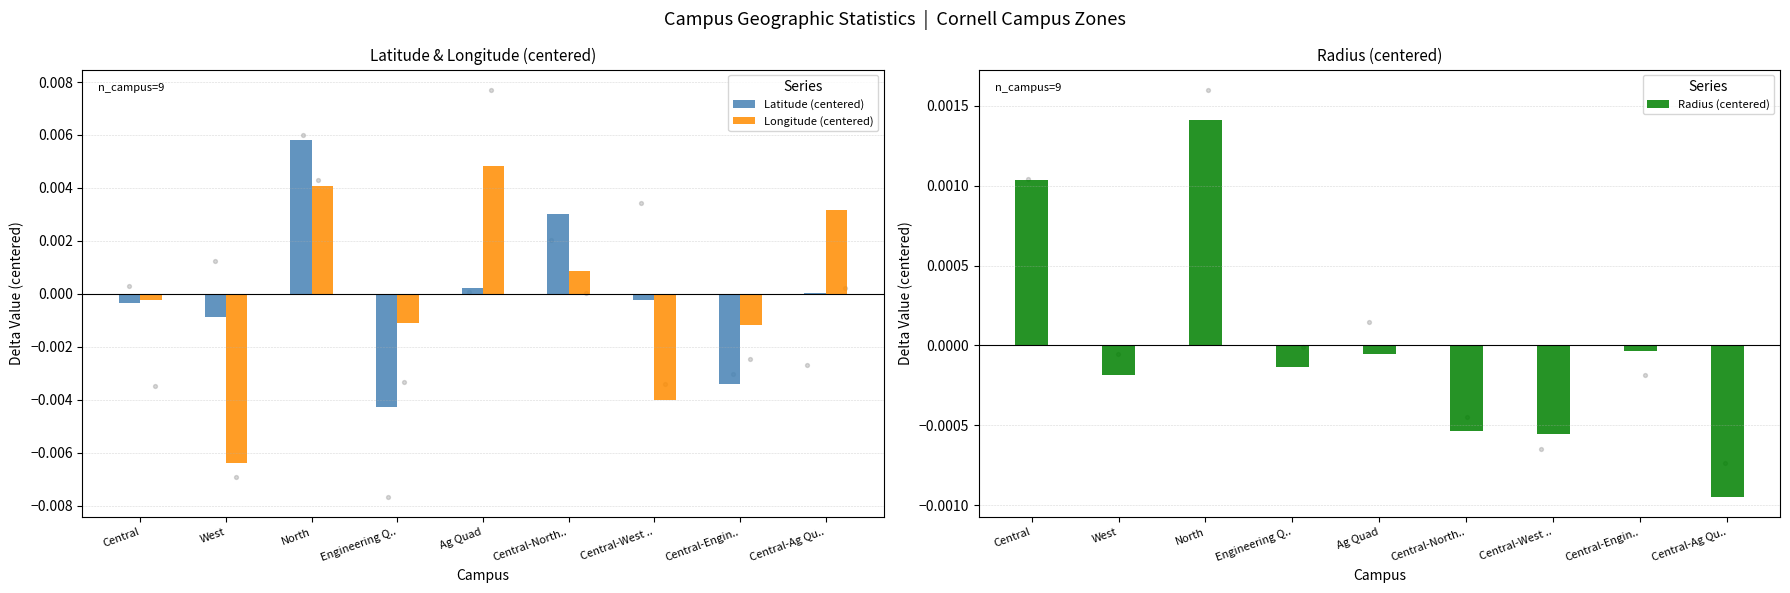

Is the value of Latitude (centered) at North greater than the value of Longitude (centered) at West?

Yes